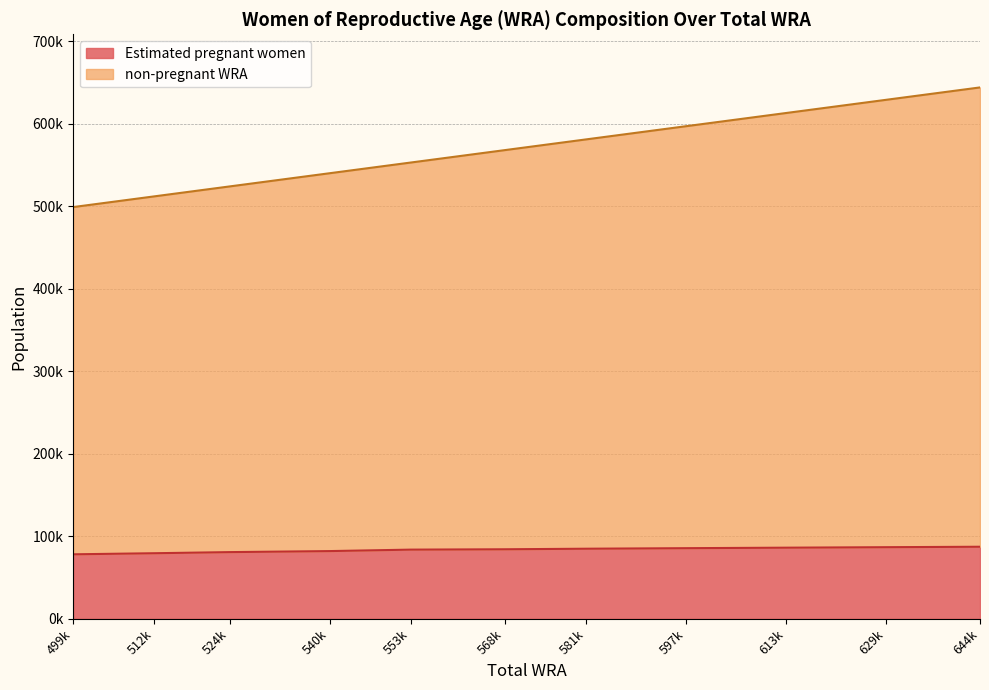

How many categories are shown in the chart?

11